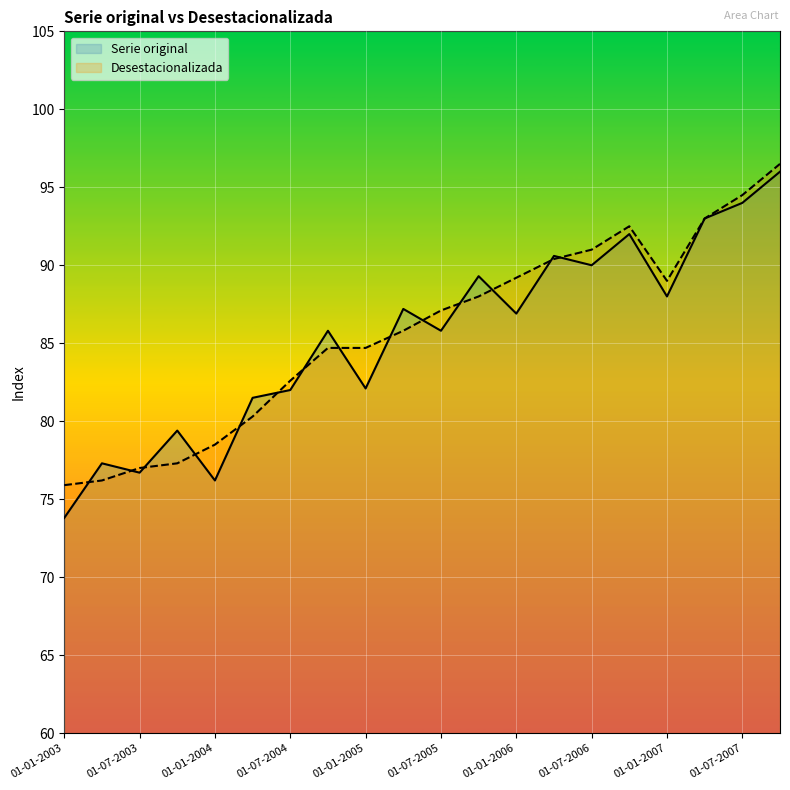

Which series has the widest spread of values?

Serie original